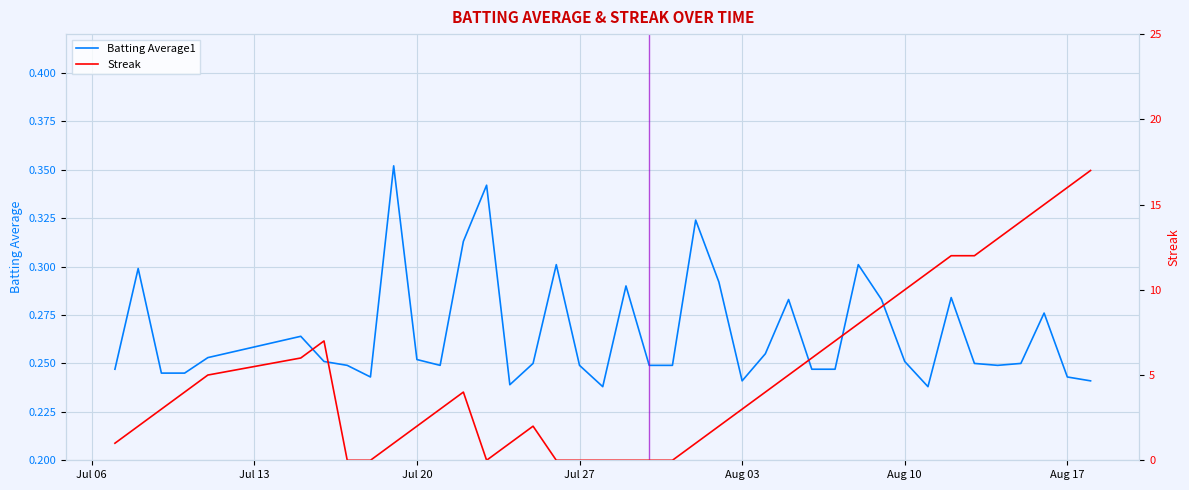

What is the value of the Streak point at the 23rd from the left?

1.0